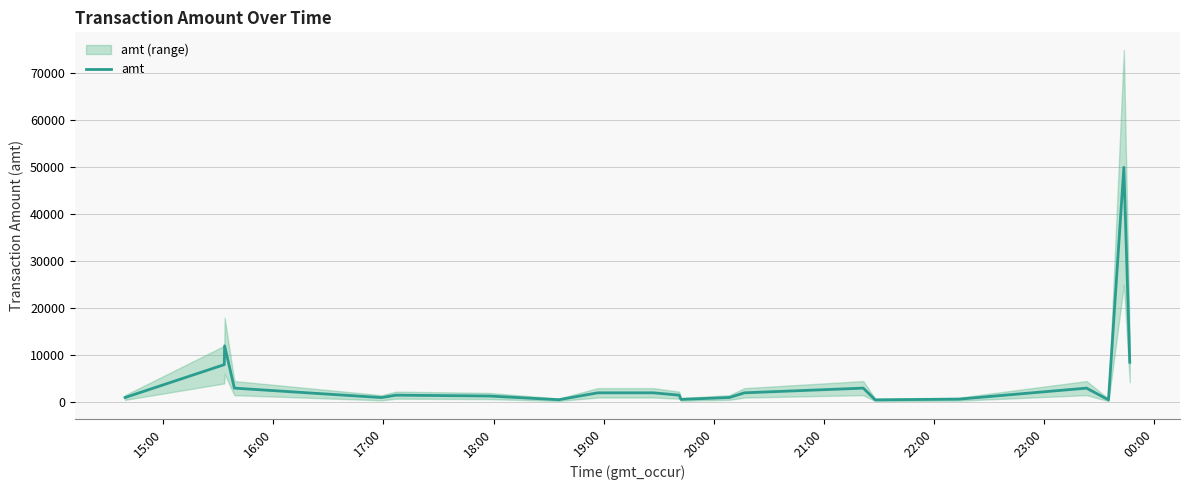

What is the highest value of the amt series?

50000.0